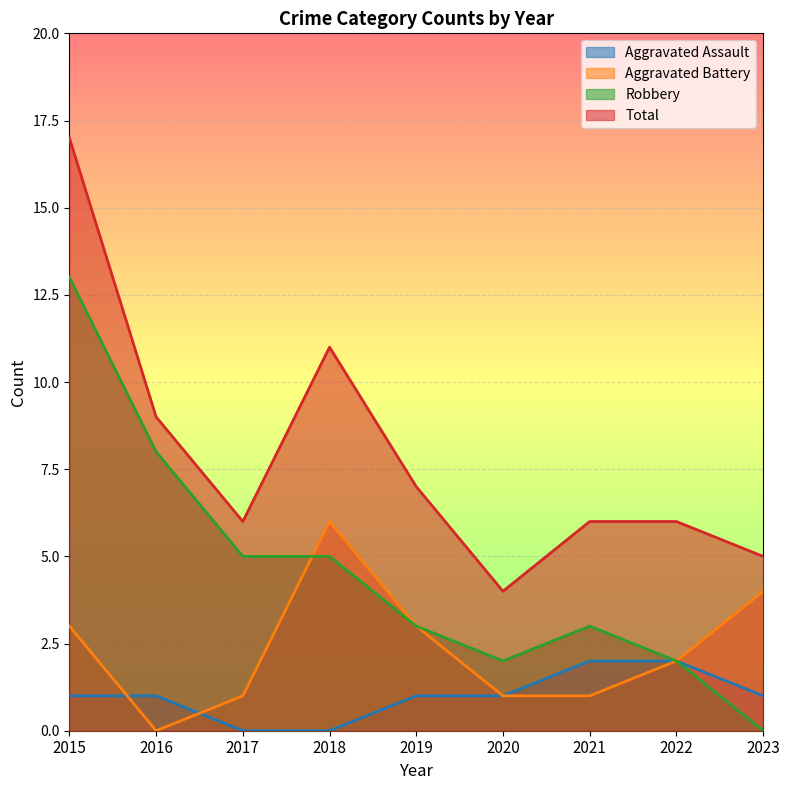

At which category does Total reach its first local peak?

2018